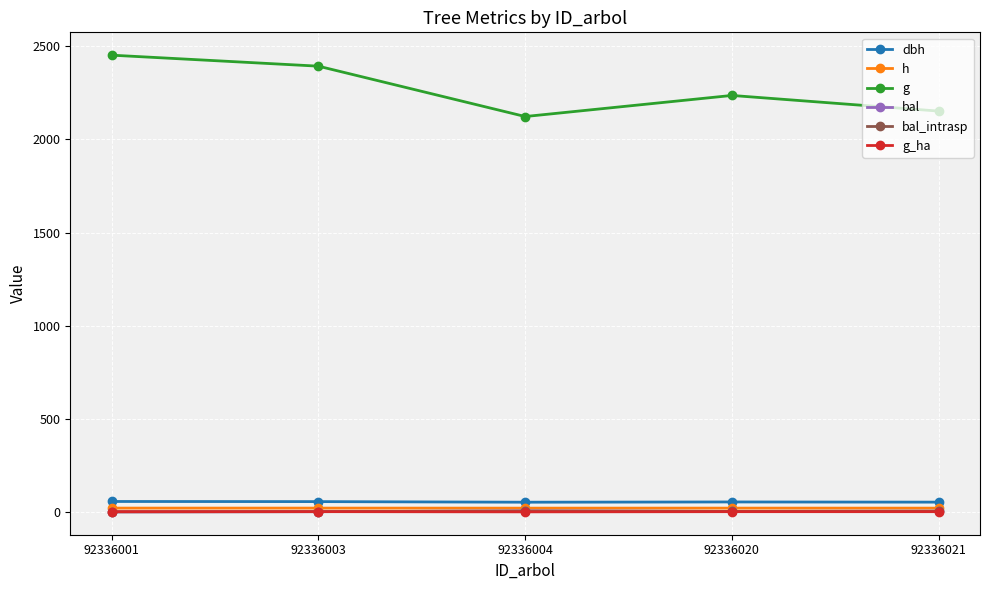

Rank the categories by g_ha value from lowest to highest.

92336004, 92336021, 92336020, 92336003, 92336001